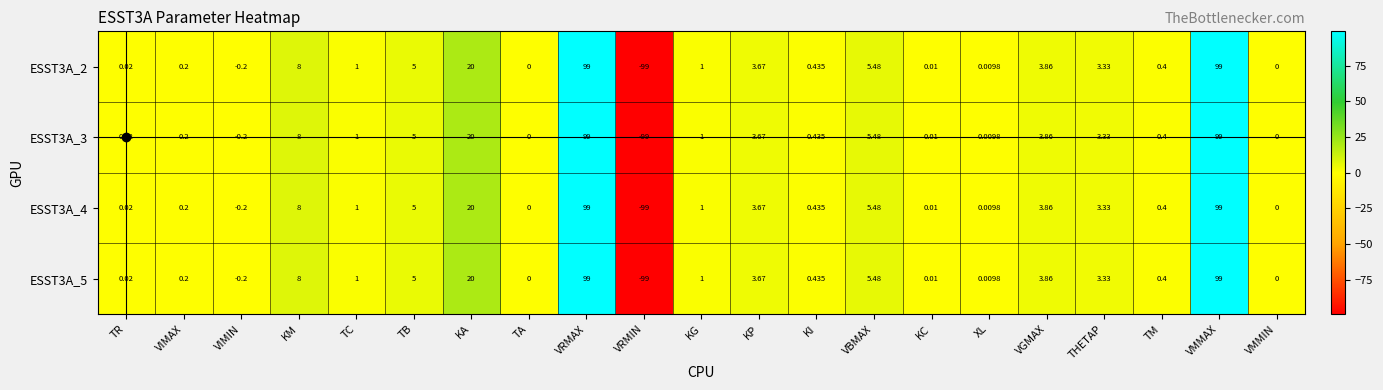

Is the value of ESST3A_3 at KC greater than the value of ESST3A_5 at VIMIN?

Yes